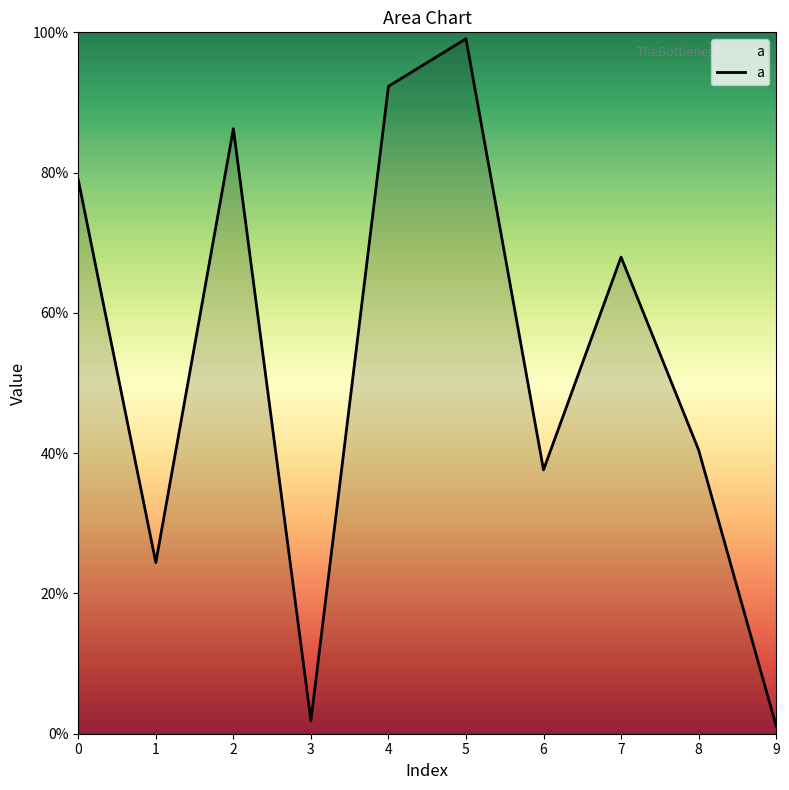

What is the difference between the maximum and minimum values?

1.0